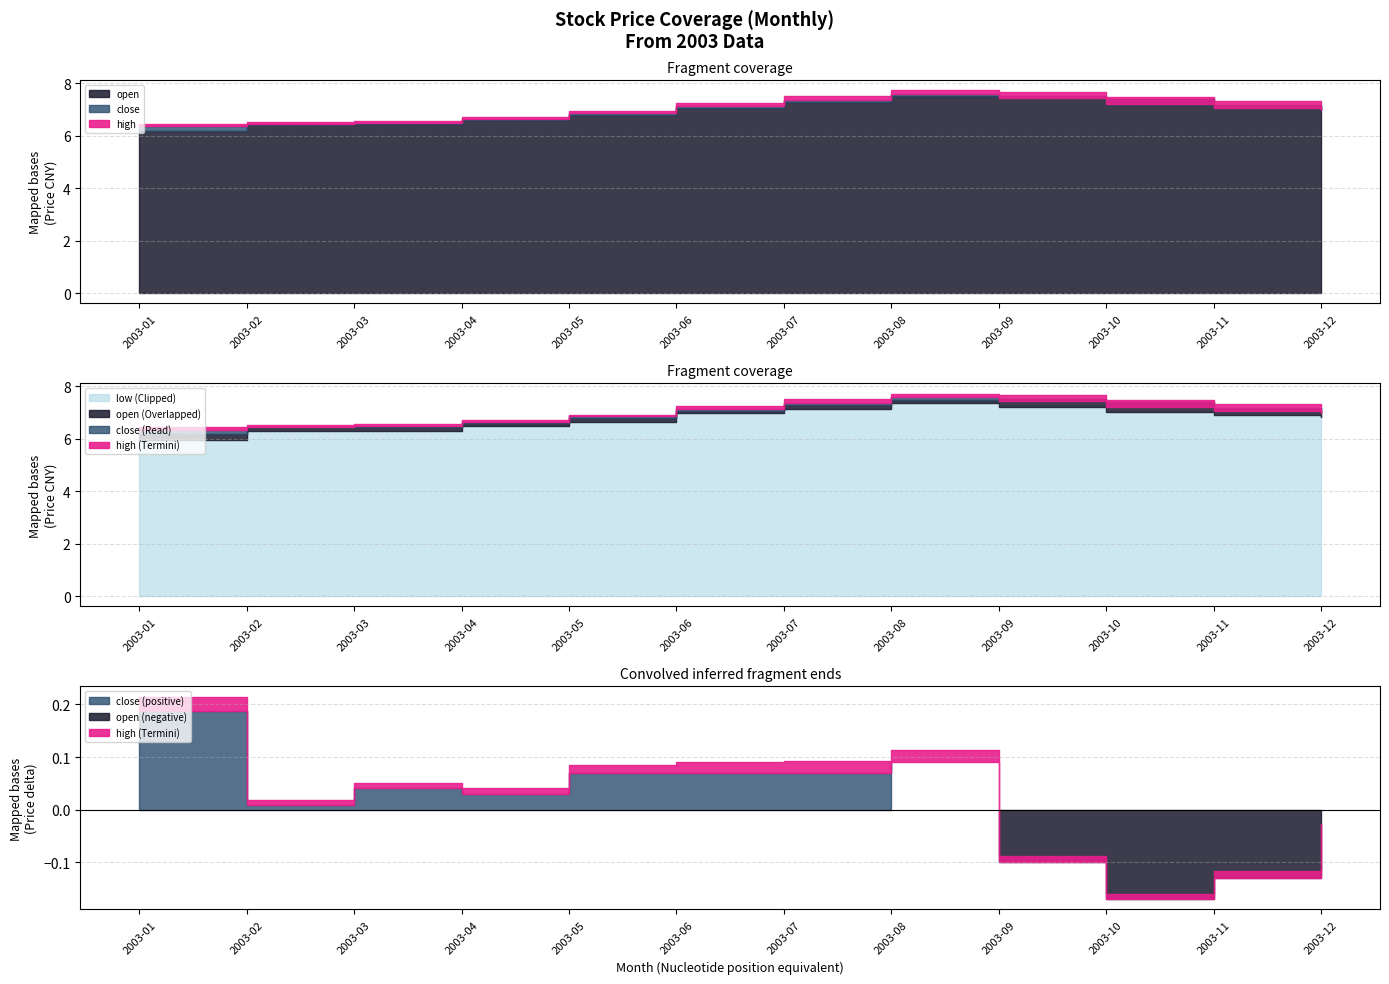

Reading right to left, list all the values displayed in this chart.

close: 2003-12=7.0	2003-11=7.0	2003-10=7.2	2003-09=7.4	2003-08=7.6	2003-07=7.3	2003-06=7.1	2003-05=6.8	2003-04=6.6	2003-03=6.5	2003-02=6.4	2003-01=6.3
open: 2003-12=7.0	2003-11=7.2	2003-10=7.4	2003-09=7.5	2003-08=7.5	2003-07=7.3	2003-06=7.0	2003-05=6.8	2003-04=6.6	2003-03=6.4	2003-02=6.4	2003-01=6.2
high: 2003-12=7.2	2003-11=7.3	2003-10=7.5	2003-09=7.7	2003-08=7.7	2003-07=7.5	2003-06=7.2	2003-05=6.9	2003-04=6.7	2003-03=6.5	2003-02=6.5	2003-01=6.4
low: 2003-12=6.8	2003-11=6.9	2003-10=7.0	2003-09=7.2	2003-08=7.3	2003-07=7.1	2003-06=7.0	2003-05=6.7	2003-04=6.5	2003-03=6.3	2003-02=6.3	2003-01=5.9